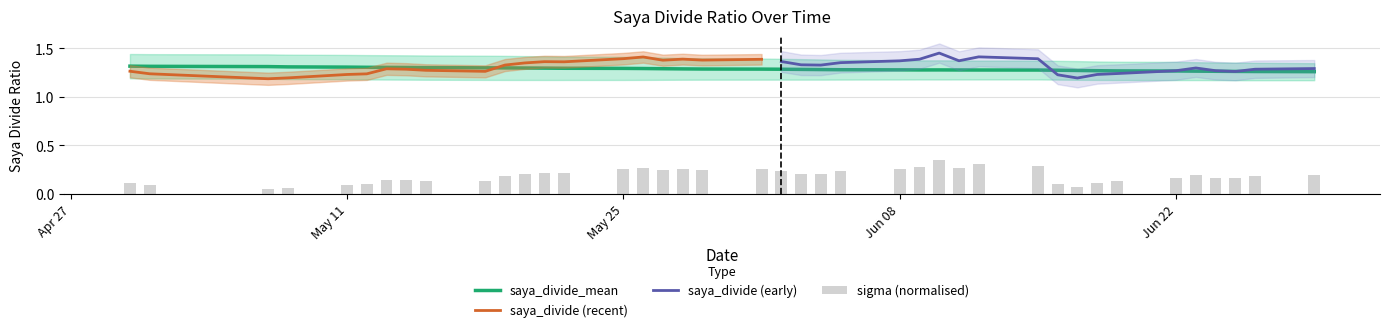

At which label does saya_divide reach its peak?

2020-06-10